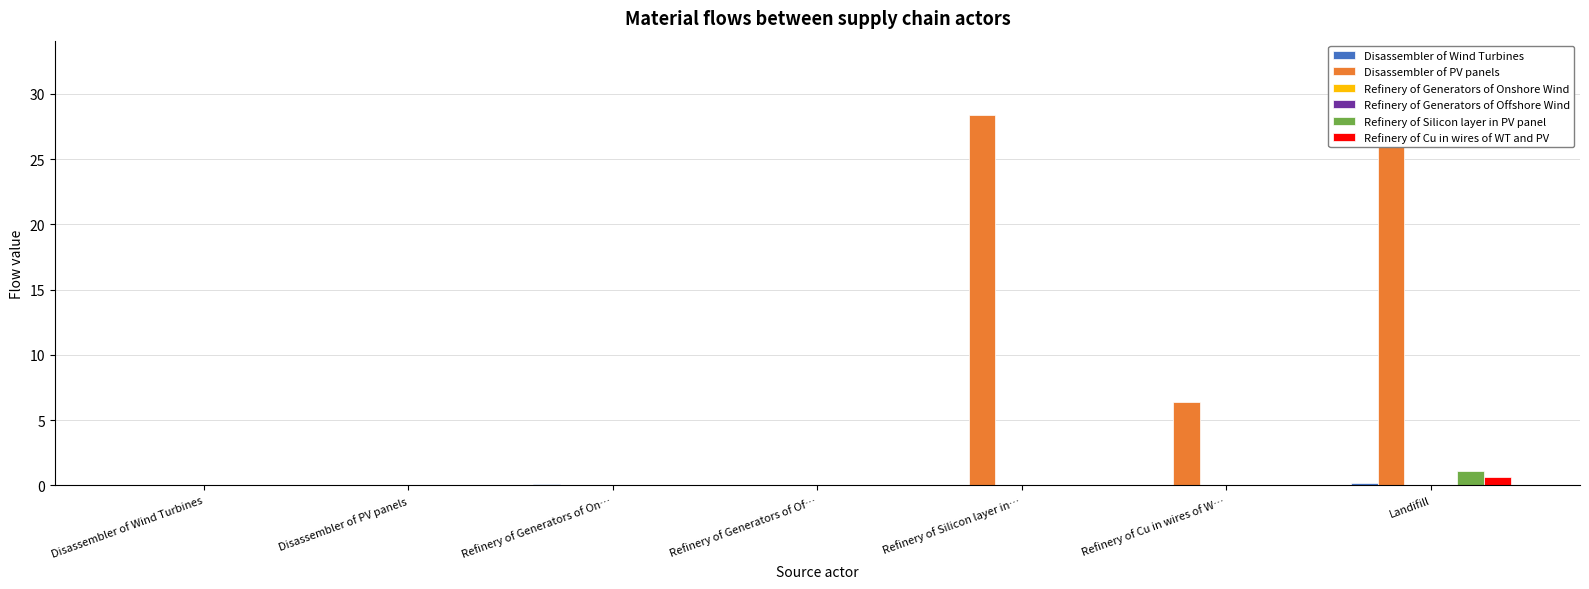

Rank the series at Refinery of Silicon layer in… from lowest to highest value.

Disassembler of Wind Turbines, Refinery of Generators of Onshore Wind, Refinery of Generators of Offshore Wind, Refinery of Silicon layer in PV panel, Refinery of Cu in wires of WT and PV, Disassembler of PV panels